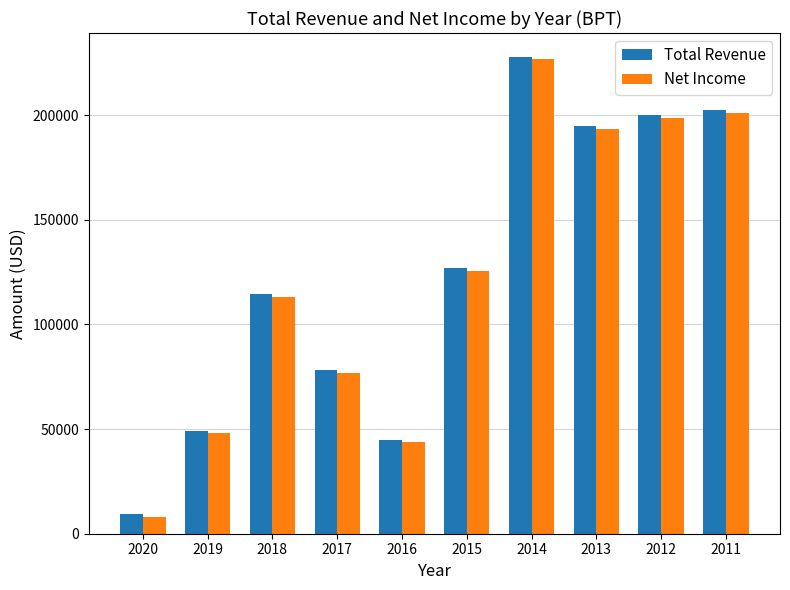

What is the highest value of the Net Income series?

226800